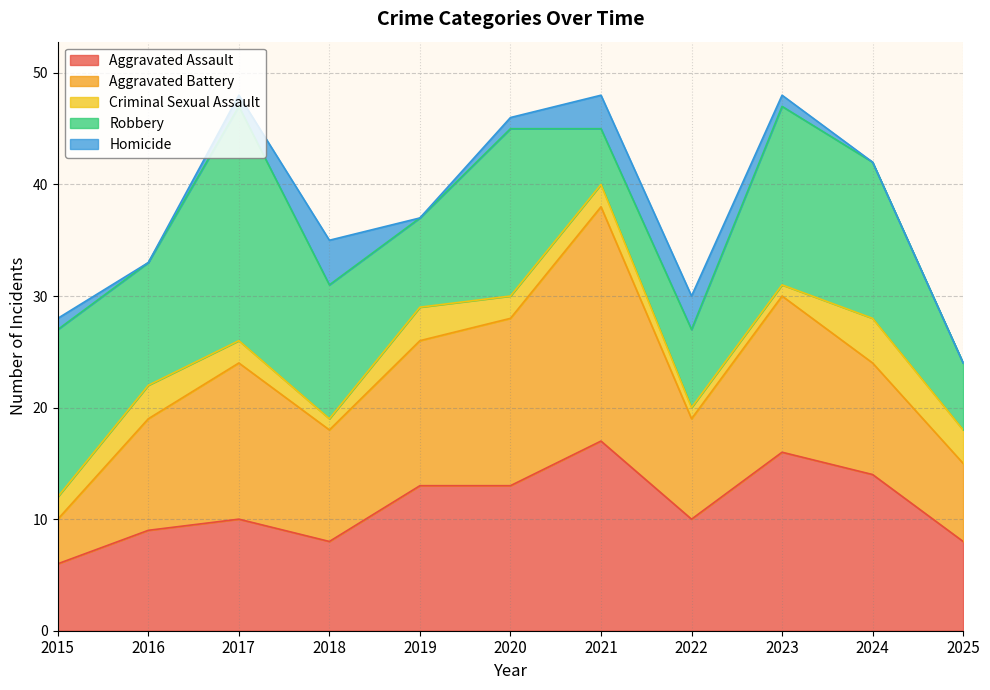

How many lines are shown in the chart?

5